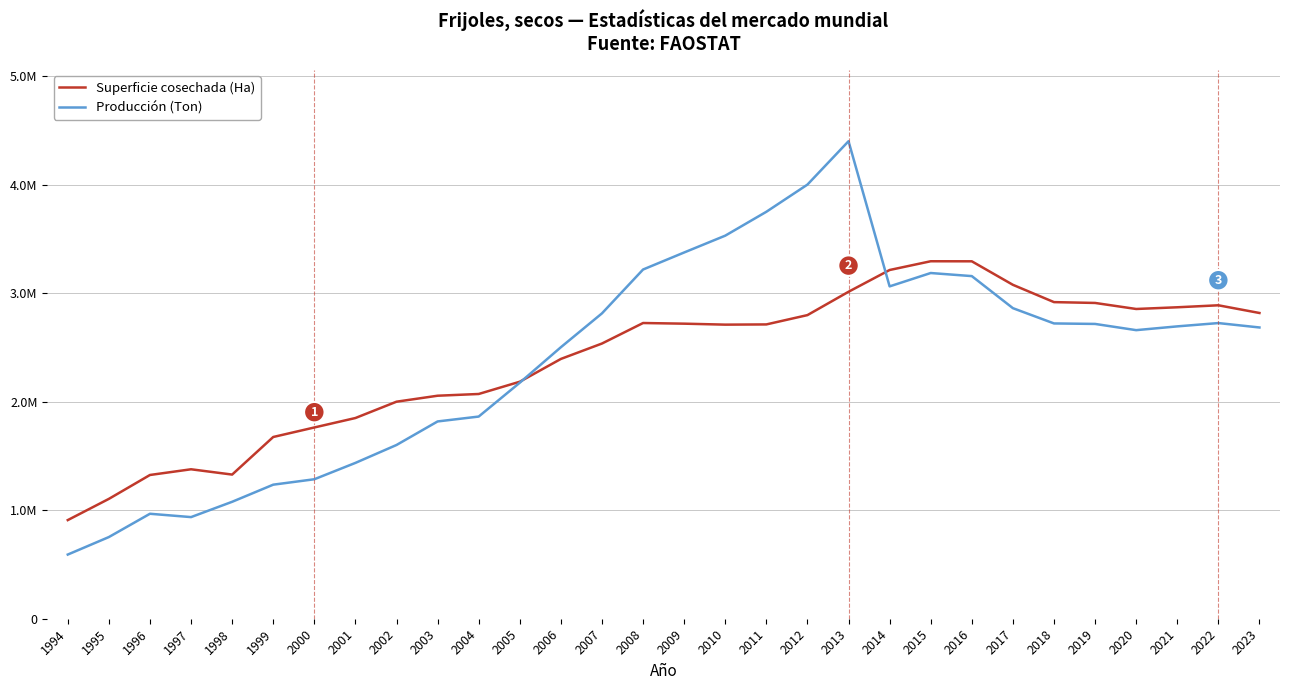

Where do Superficie cosechada (Ha) and Producción (Ton) first cross each other?

2005 and 2006